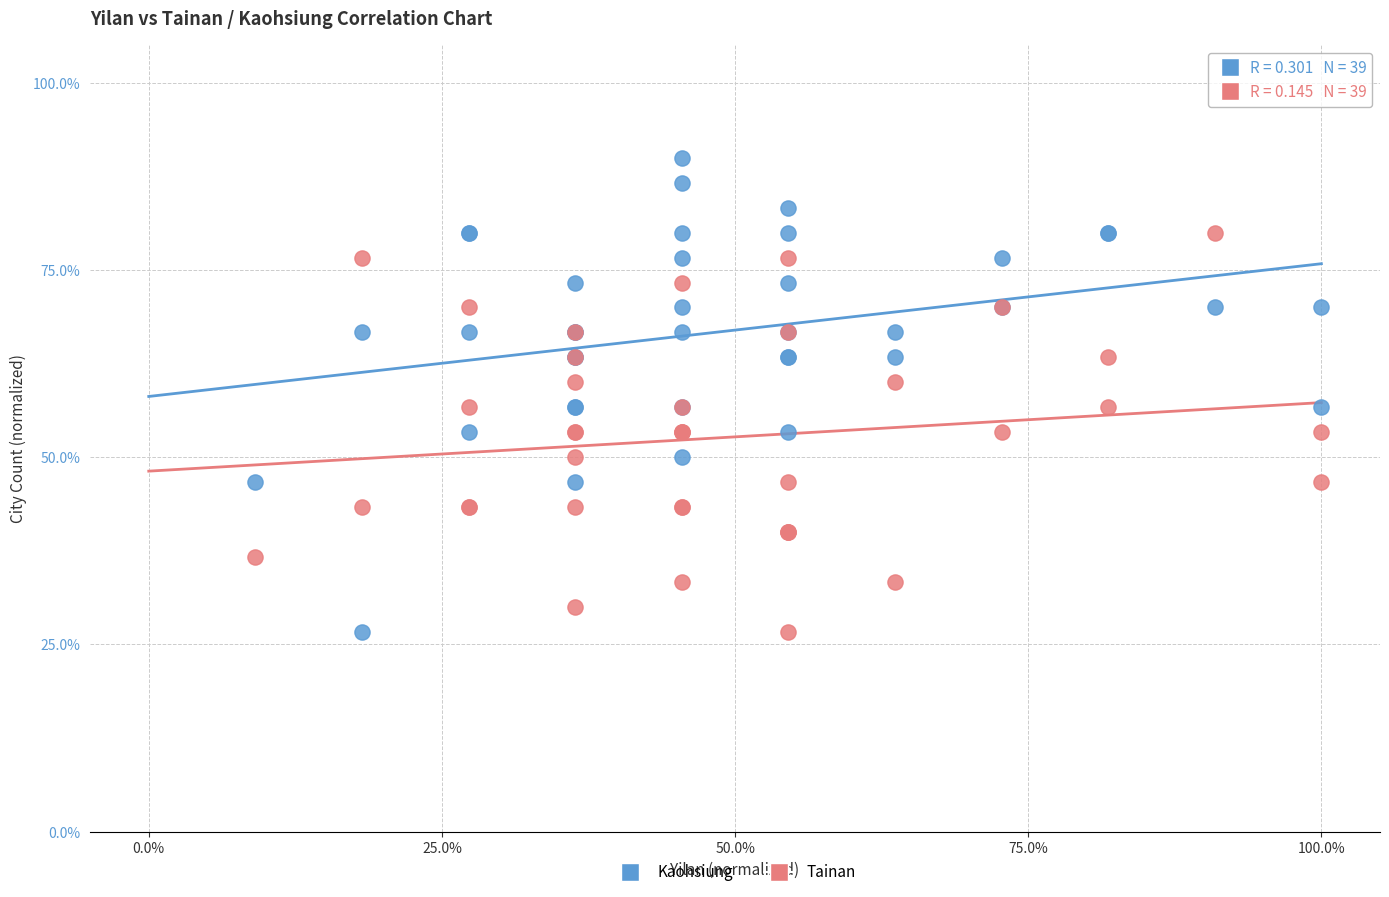

What are all the series names shown in the legend?

Kaohsiung, Tainan